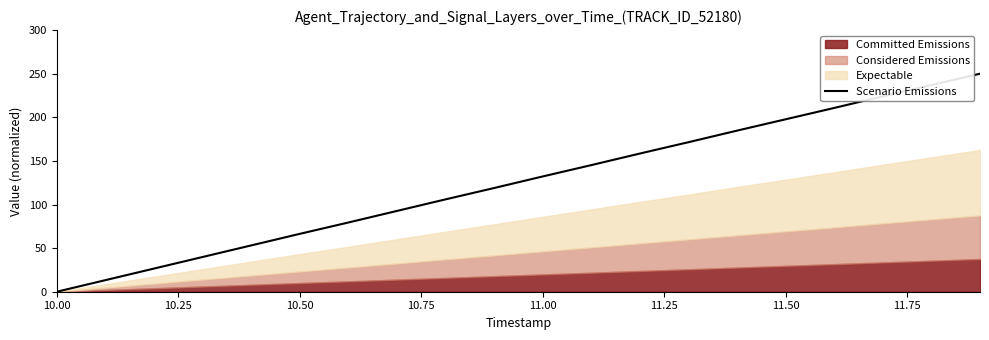

The chart shows a value of -161.8 at 10.00. True or false?

False